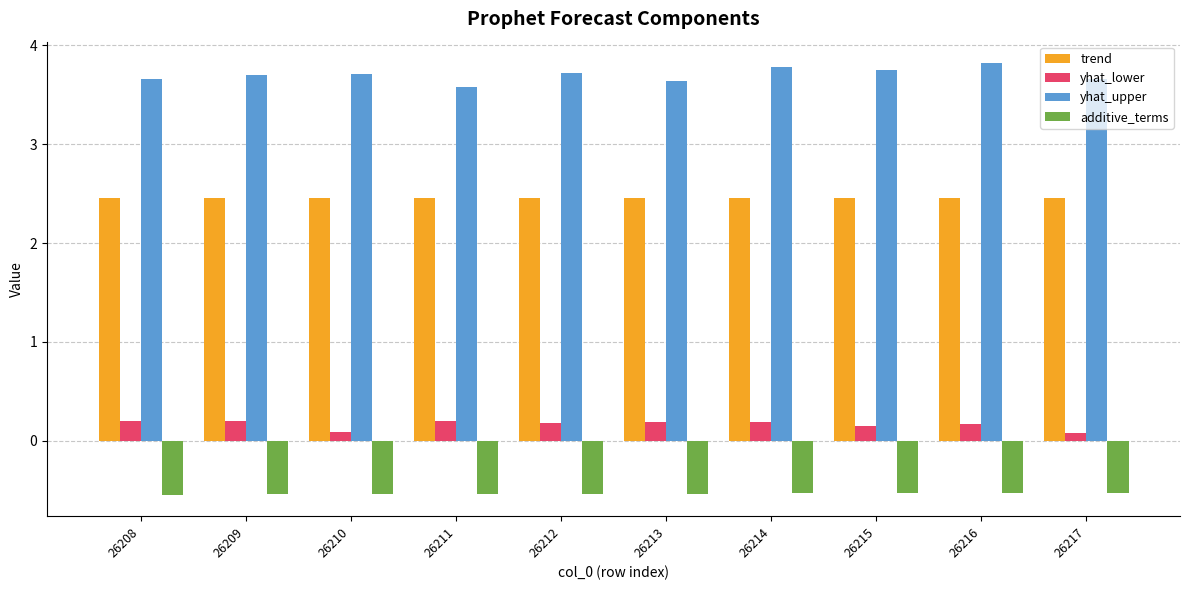

What is the approximate value of trend at 26215?

2.5